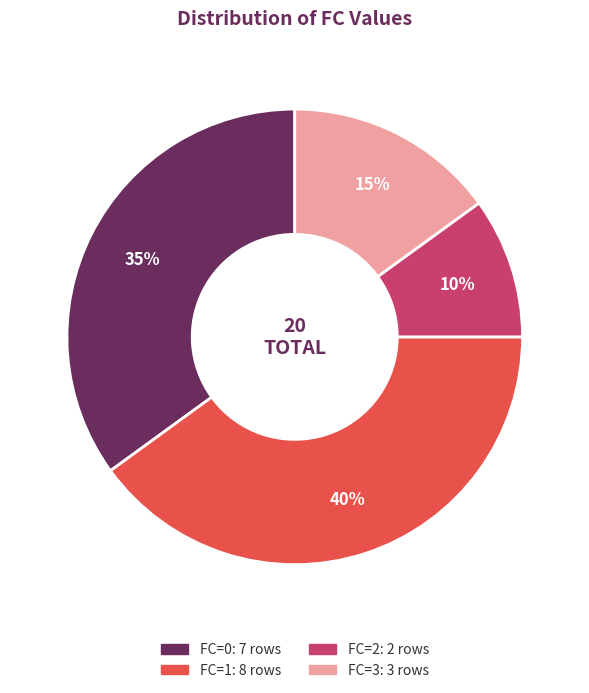

How many slices are in this pie chart?

4